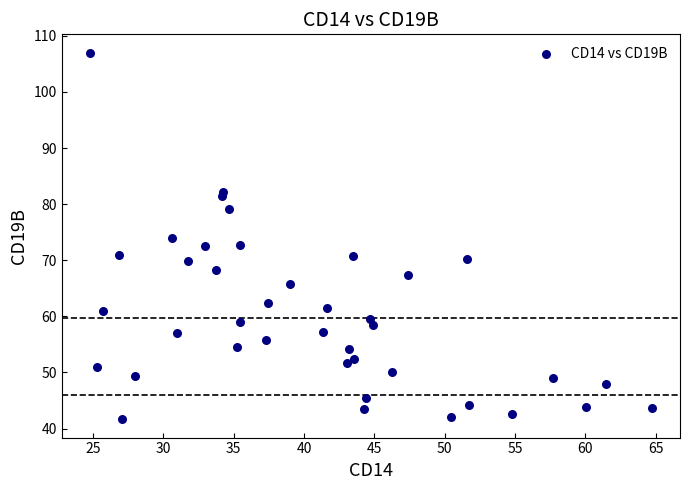

What is the range of X values (max minus min)?

40.0